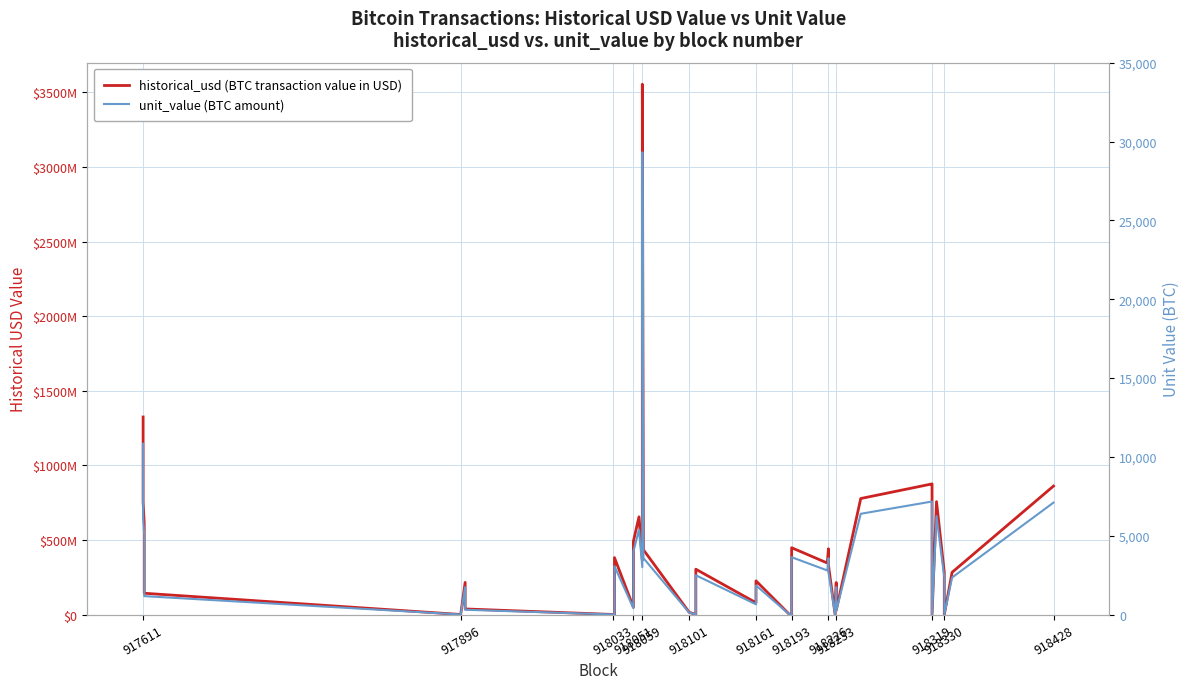

How many data points does each series have?

40